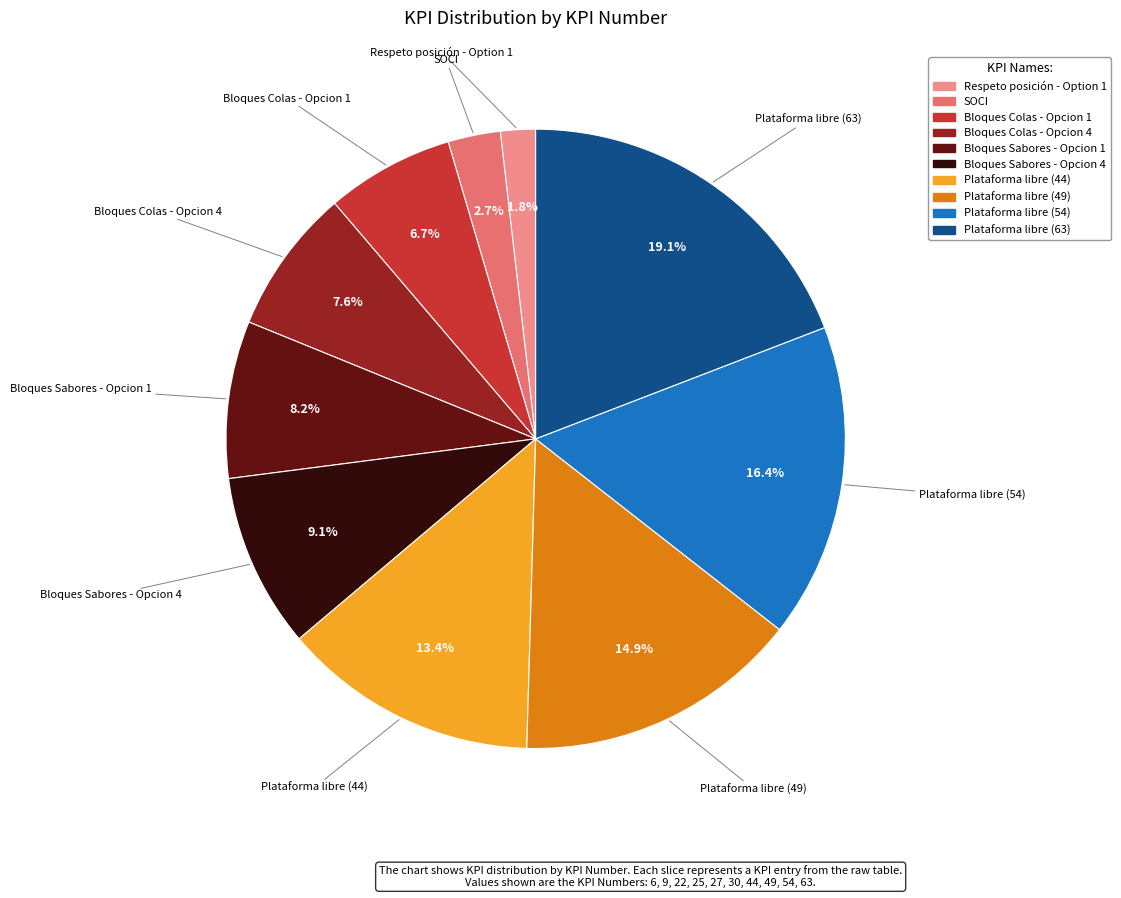

Is Plataforma libre (54) the majority of the pie?

No